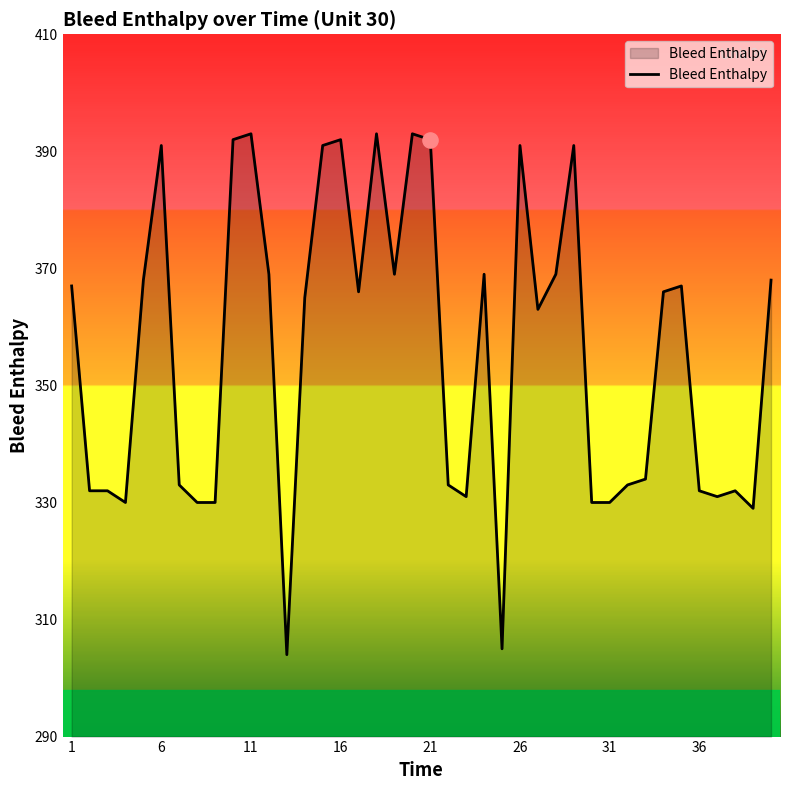

What is the difference between the maximum and minimum values?

89